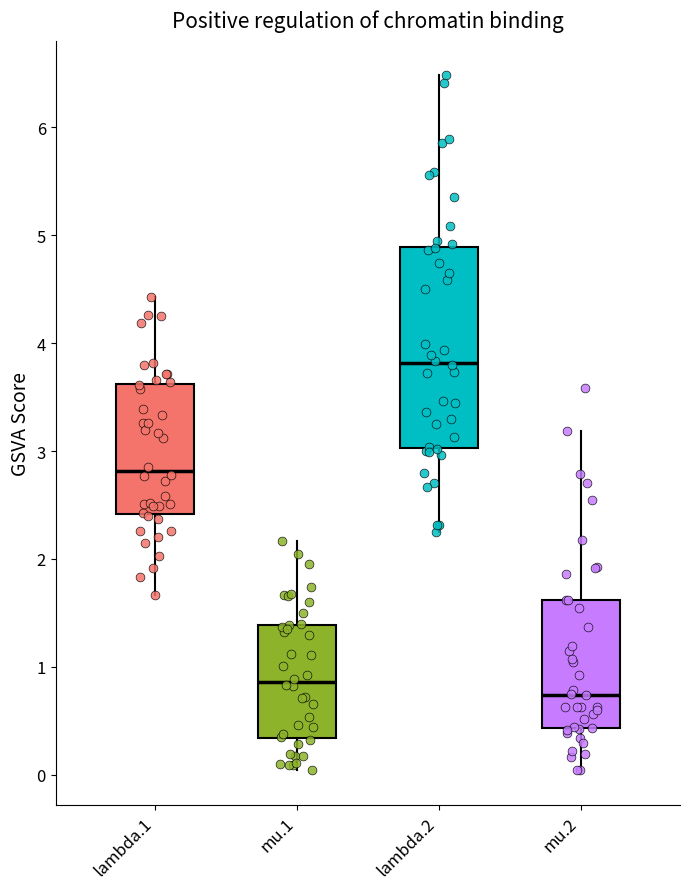

Reading left to right, transcribe this box plot: for each box, give where its median line is, the range the box spans, and where its two whiskers end, as read against the y-axis. The values are not printed on the chart, so give them approximately, as read against the axis.

lambda.1: median 2.8, box 2.4 to 3.6, whiskers 1.7 to 4.4
mu.1: median 0.9, box 0.3 to 1.4, whiskers 0.0 to 2.2
lambda.2: median 3.8, box 3.0 to 4.9, whiskers 2.2 to 6.5
mu.2: median 0.7, box 0.4 to 1.6, whiskers 0.0 to 3.2